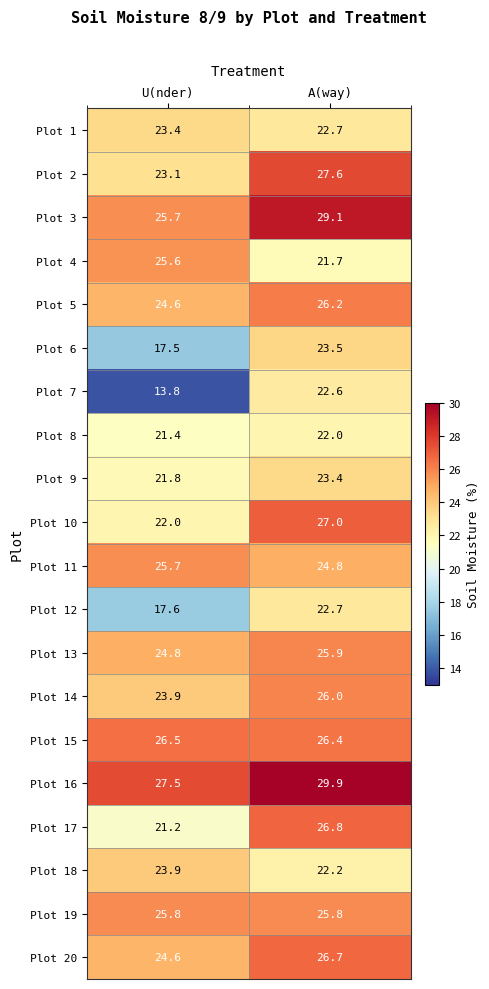

What is the spread (max minus min) of values at U(nder)?

13.7